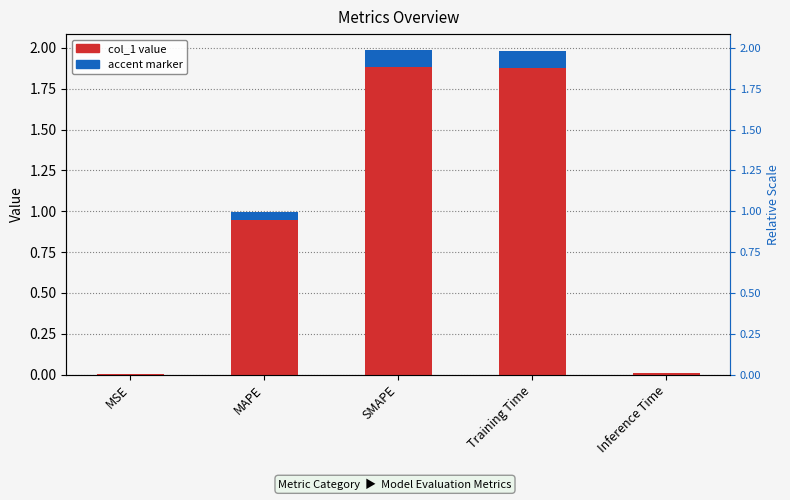

Is it true that the value at Inference Time is 0.0?

True